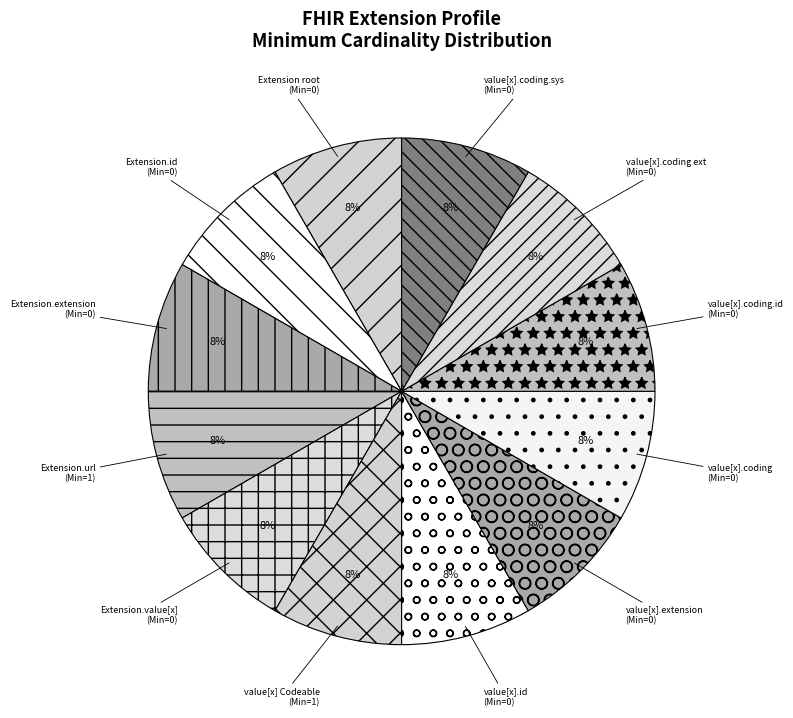

Is the sum of value[x].id (Min=0) and value[x].coding.sys (Min=0) greater than half?

No